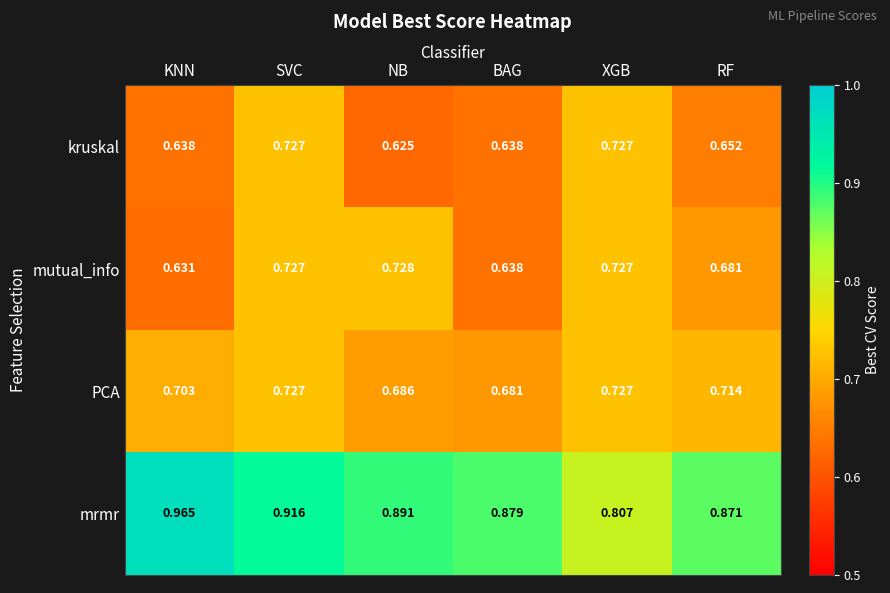

At which label is mutual_info closest to 0?

KNN